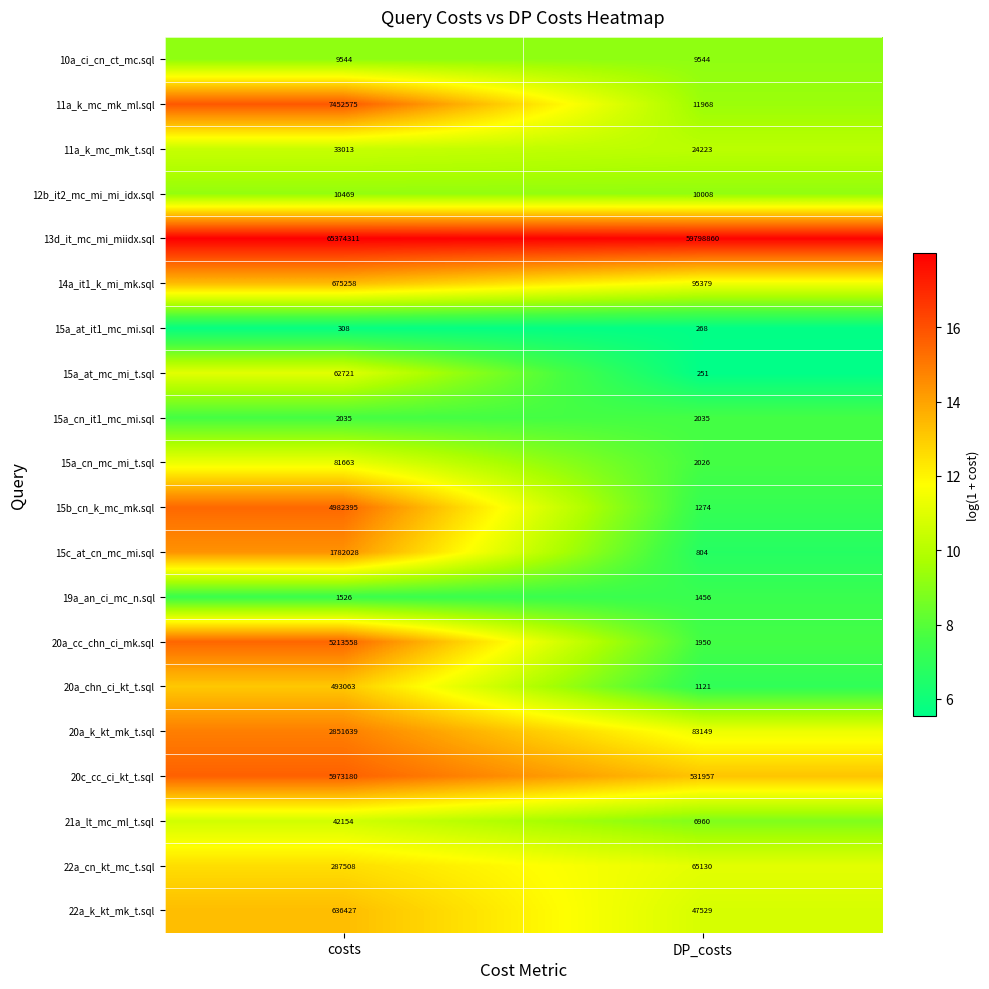

Which series has the widest spread of values?

11a_k_mc_mk_ml.sql